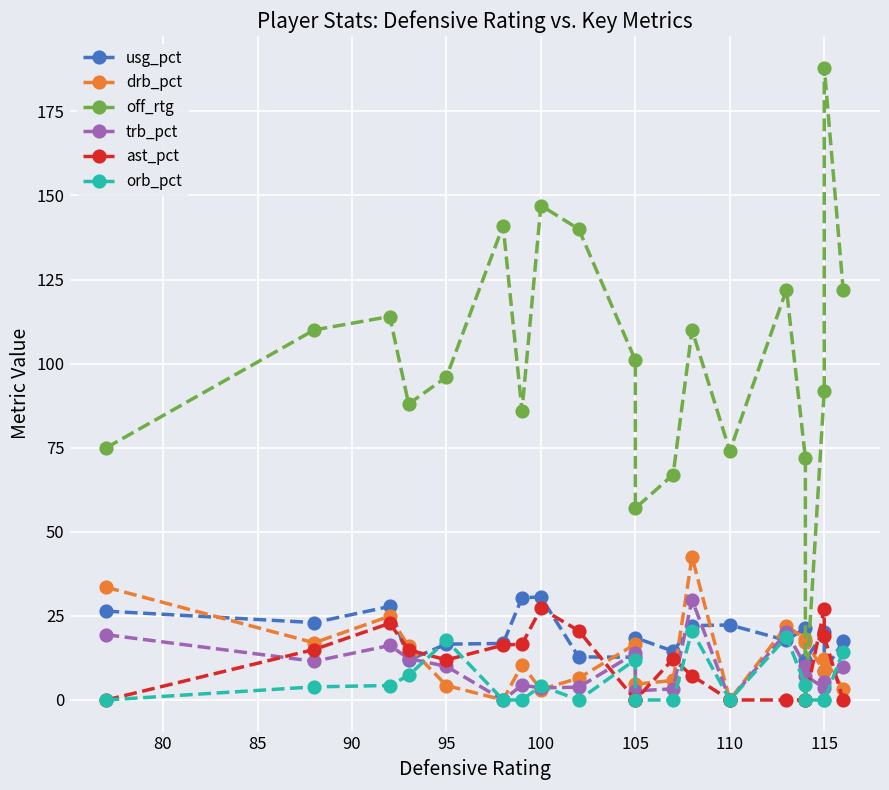

Which has a higher value, 10 or 75?

75